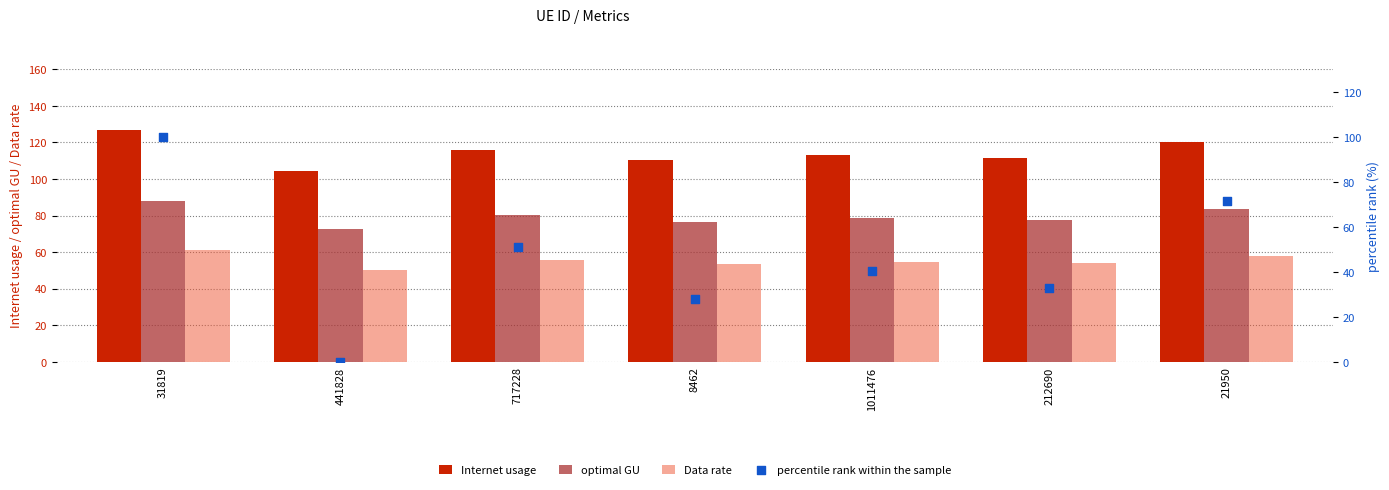

At how many categories does at least one series exceed 86?

7